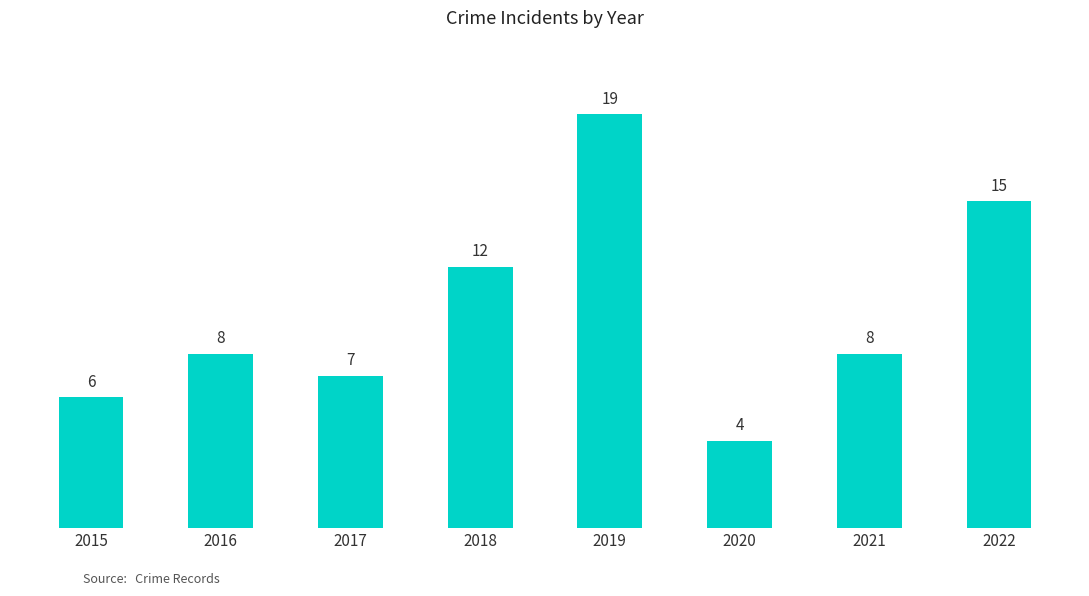

What is the difference between the values at 2019 and 2021?

11